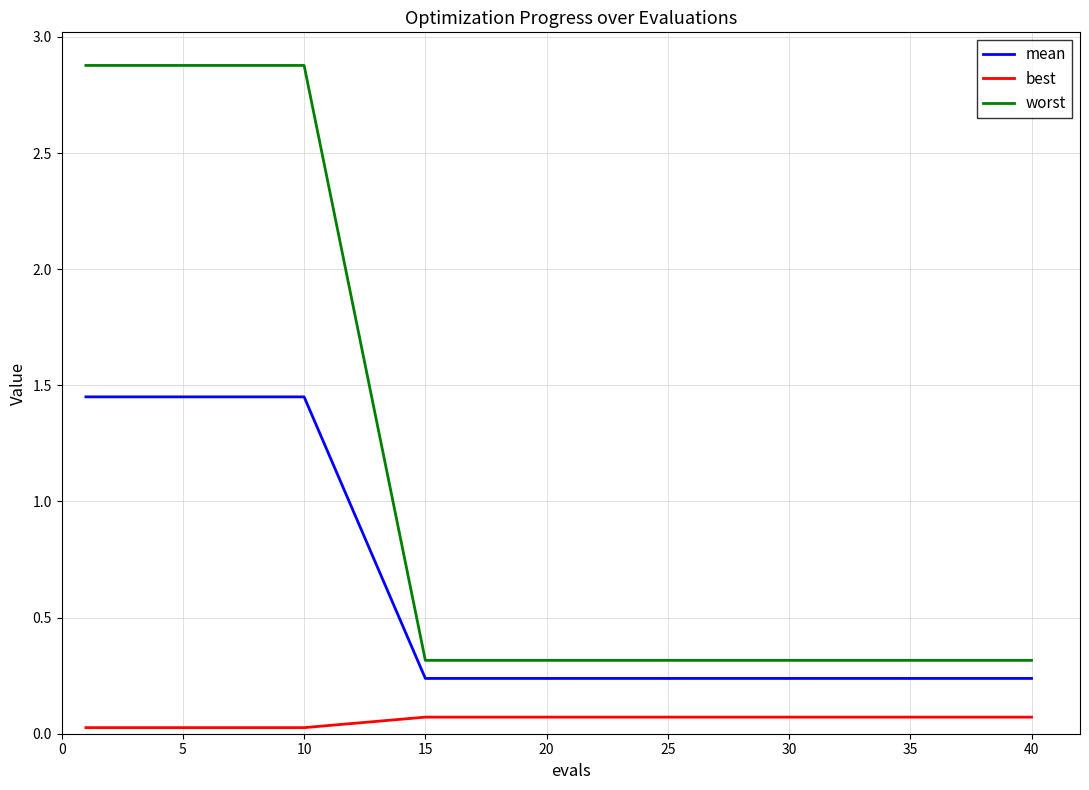

What is the difference between the maximum and minimum values in the worst series?

2.6